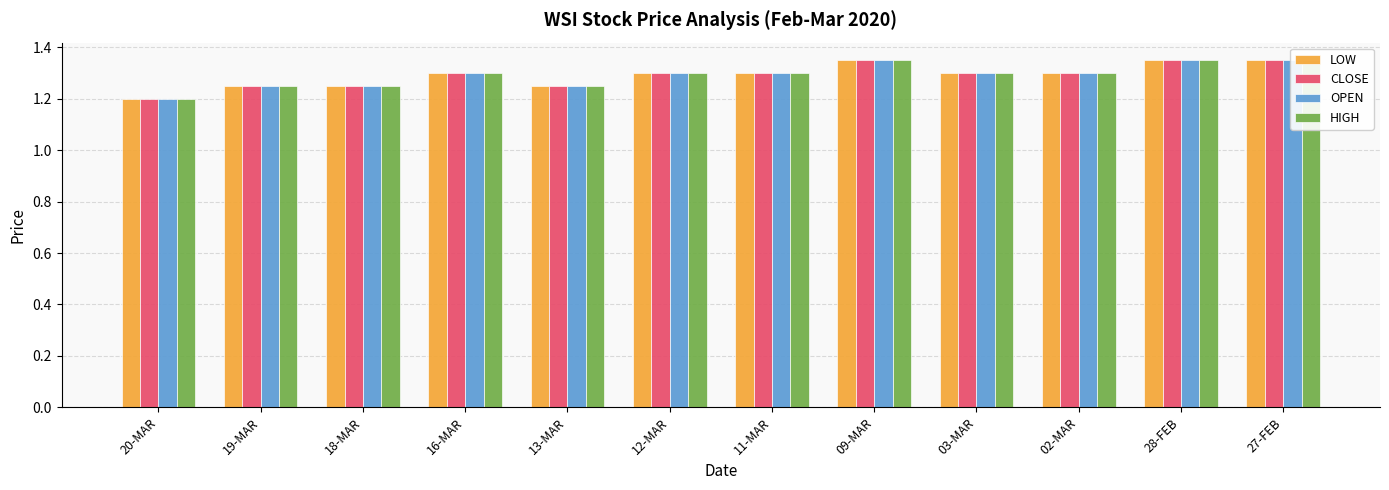

Count the number of data series in this chart.

4